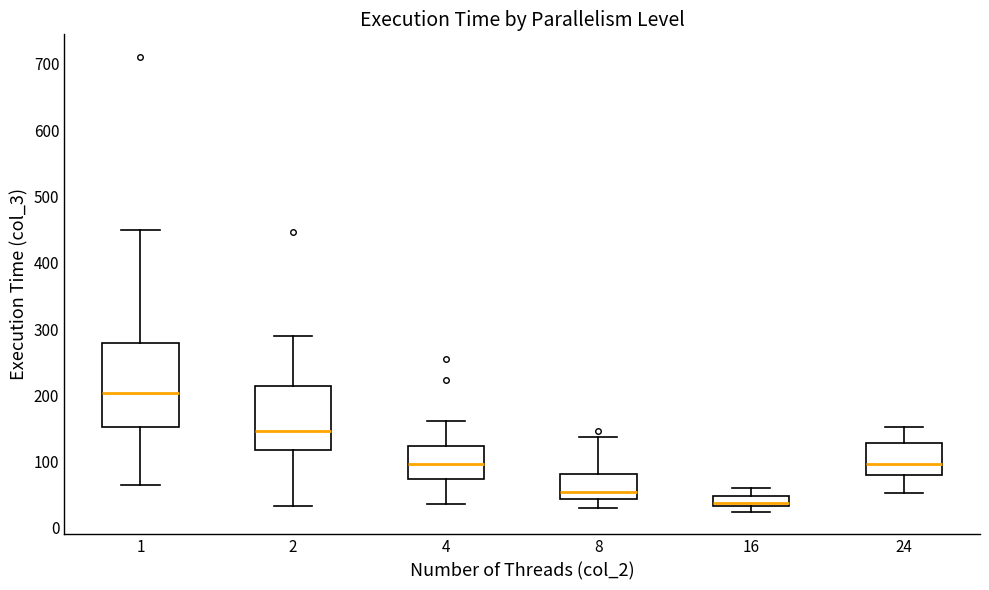

Where is the upper edge of the box at x = 1 on the y-axis? The values are not printed on the chart, so give them approximately, as read against the axis.

280